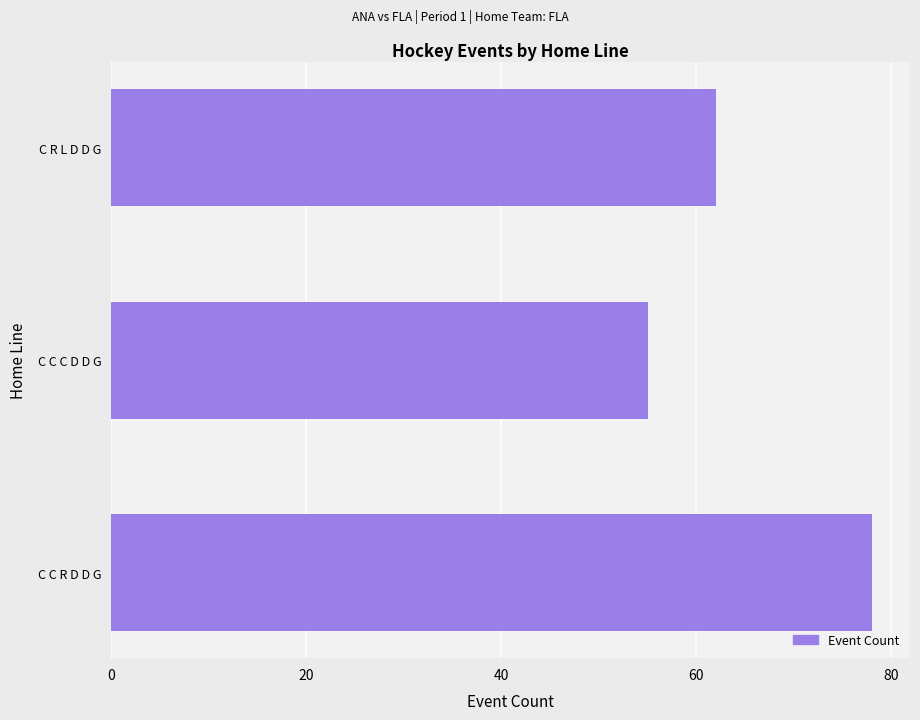

The chart shows a value of 84 at C R L D D G. True or false?

False